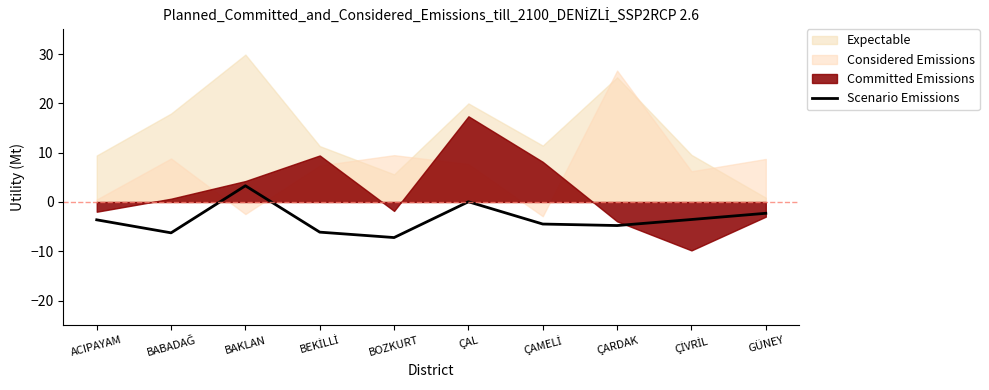

True or false: Scenario Emissions has a value of 0.0 at ÇAL.

True